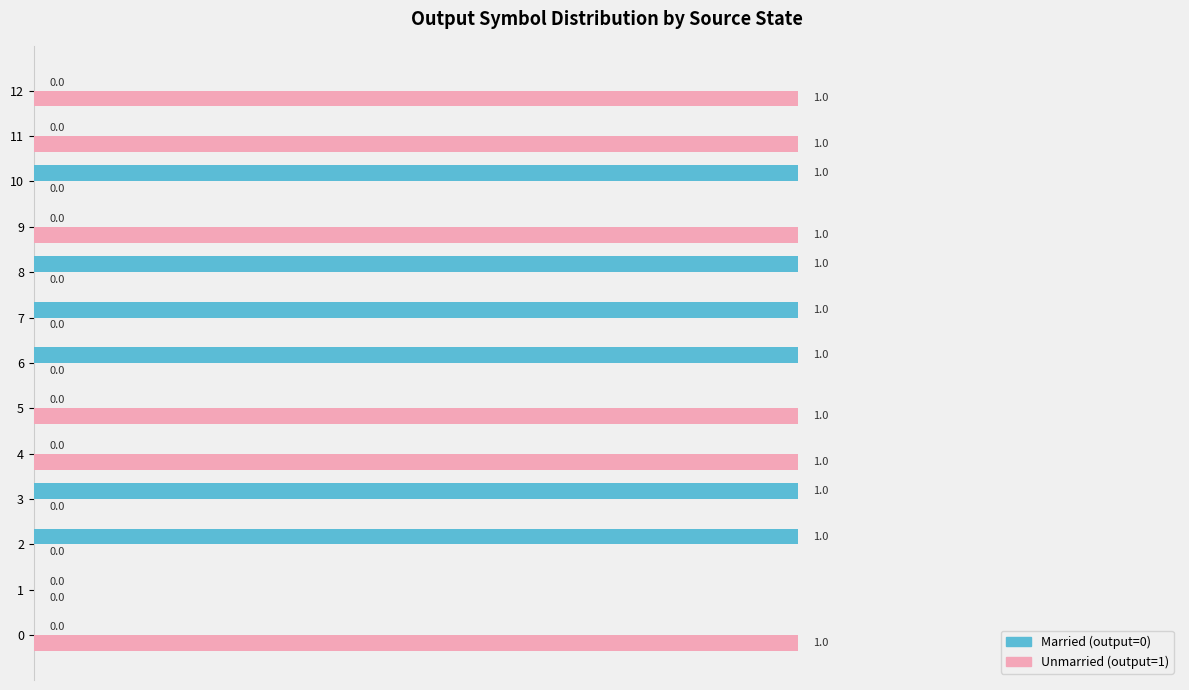

True or false: Unmarried (output=1) has a value of -1 at 6.

False